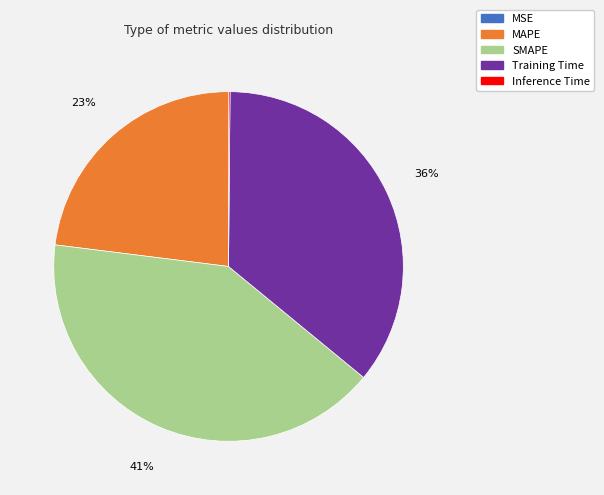

To the nearest percent, what is the difference between the MAPE and SMAPE slice percentages?

18%